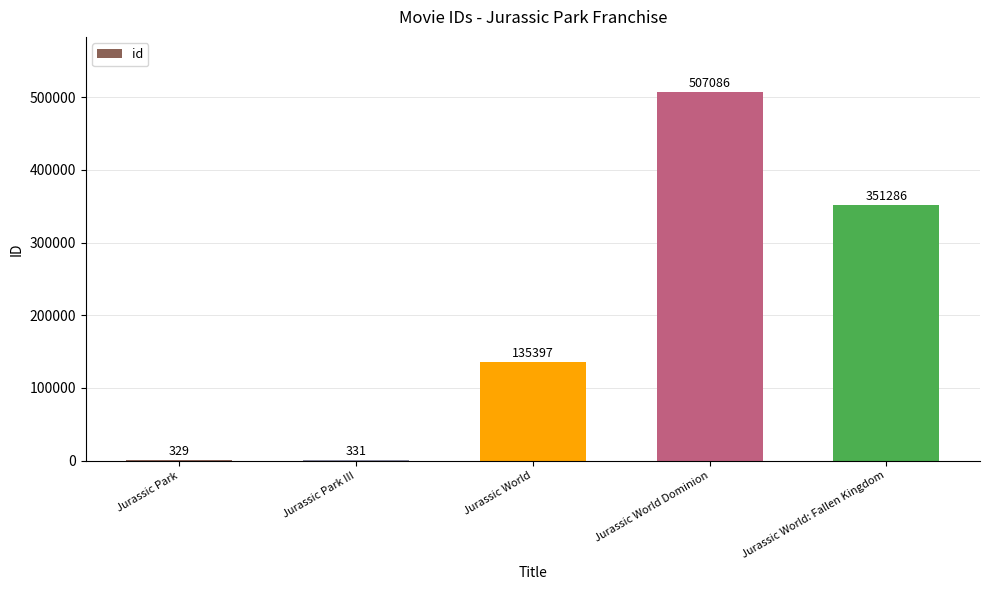

What is the change in value from Jurassic World Dominion to Jurassic World: Fallen Kingdom?

-155800